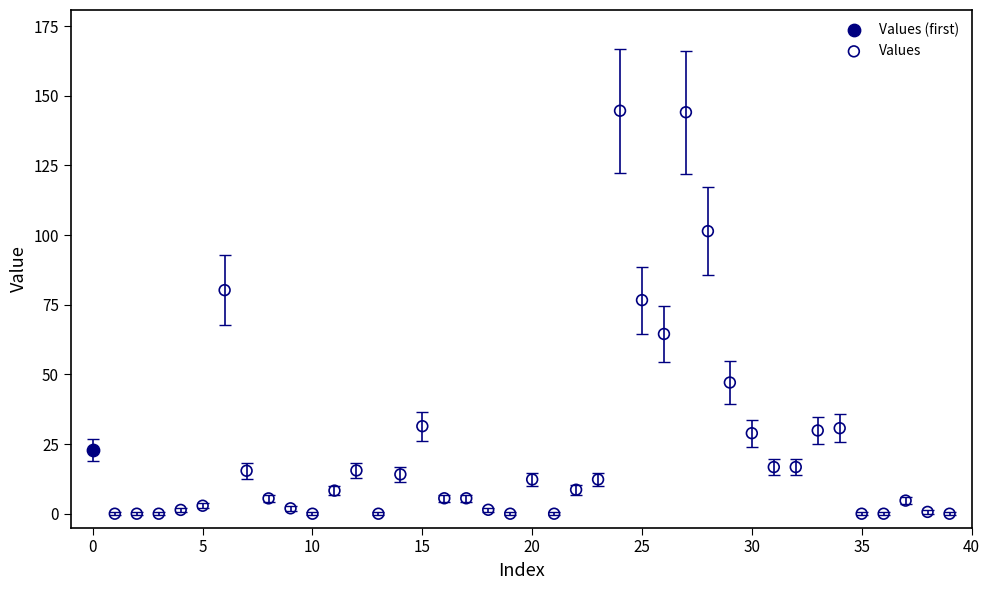

What are all the series names shown in the legend?

Values (first), Values